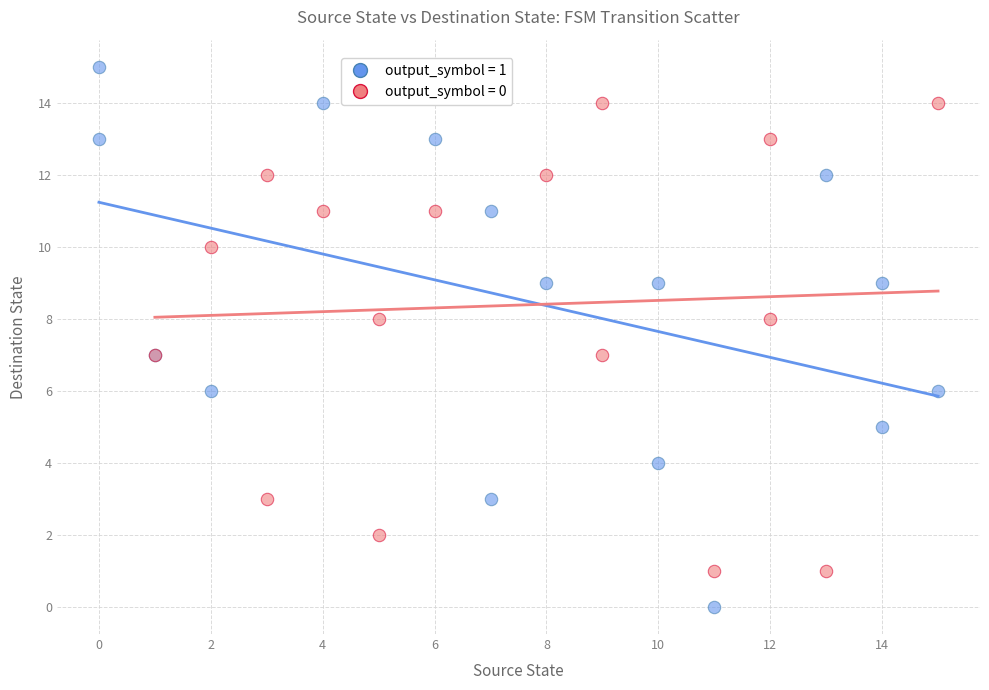

Which series contains the highest Y value?

output_symbol = 1